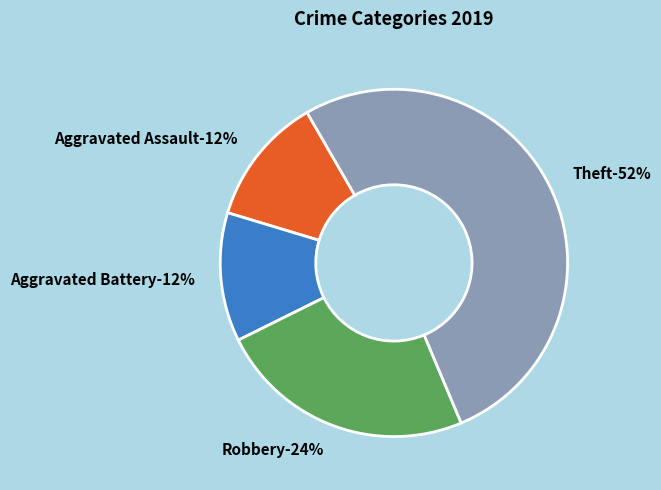

What is the ratio of the value at Robbery to the value at Theft?

0.5